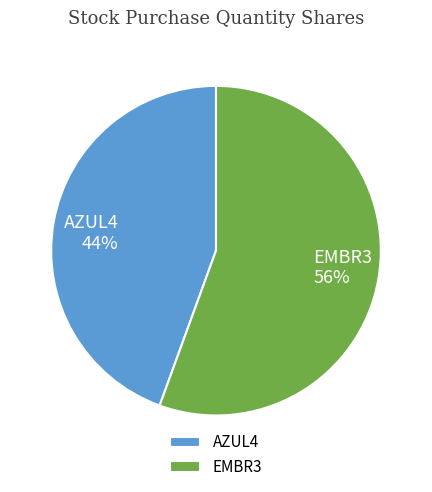

Rank the categories by value from lowest to highest.

AZUL4, EMBR3